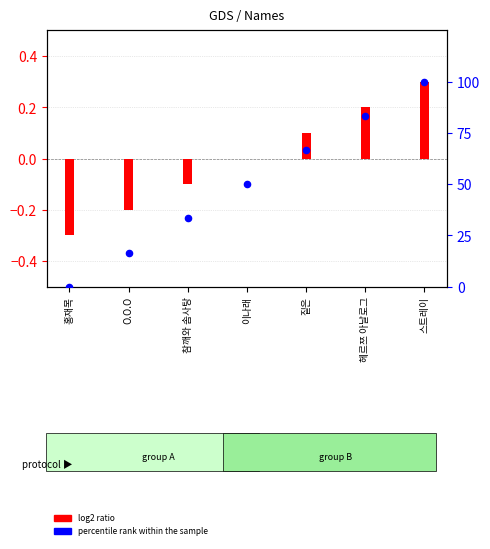

What is the total value across all series at 홍재목?

-0.3